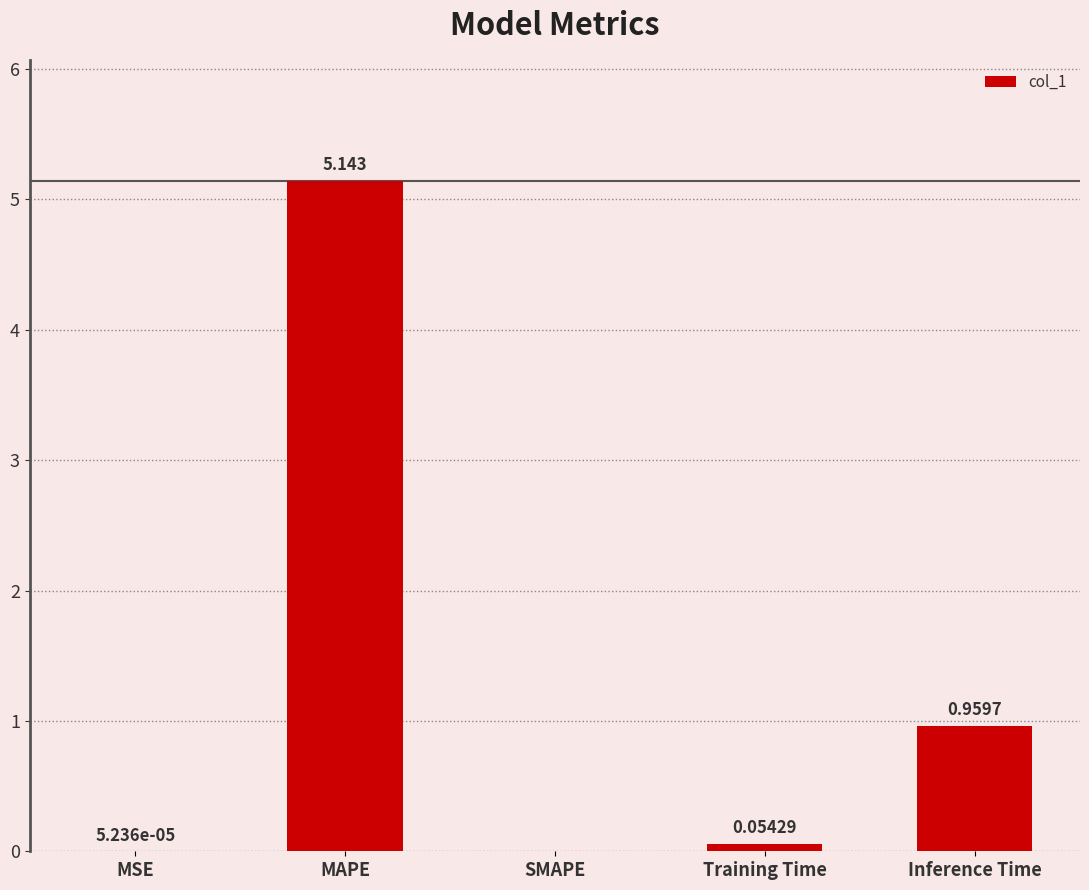

Which has a higher value, SMAPE or Training Time?

Training Time